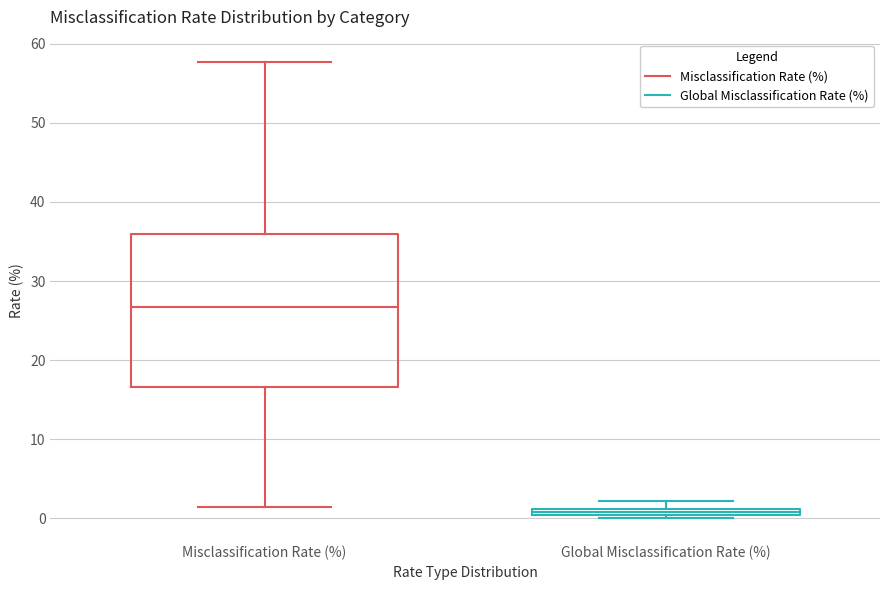

Which box's median line is the lowest?

Global Misclassification Rate (%)